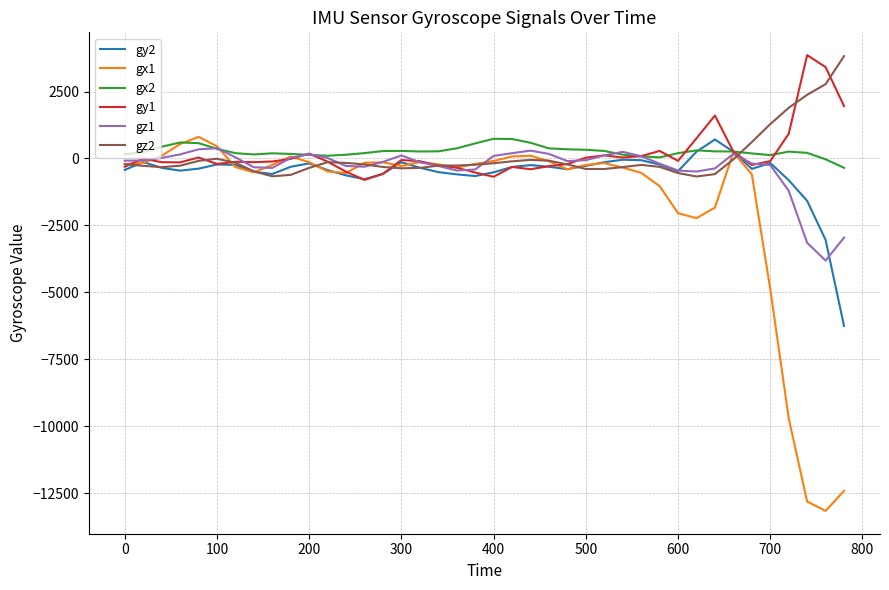

Which series has the largest range (max minus min)?

gx1